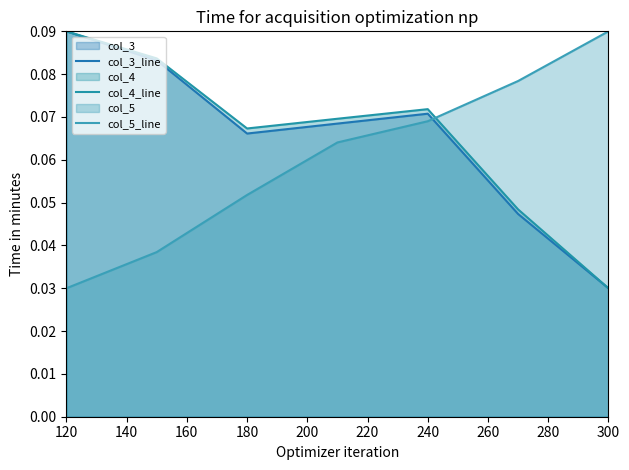

What is the difference between the maximum and minimum values in the col_3_line series?

0.1